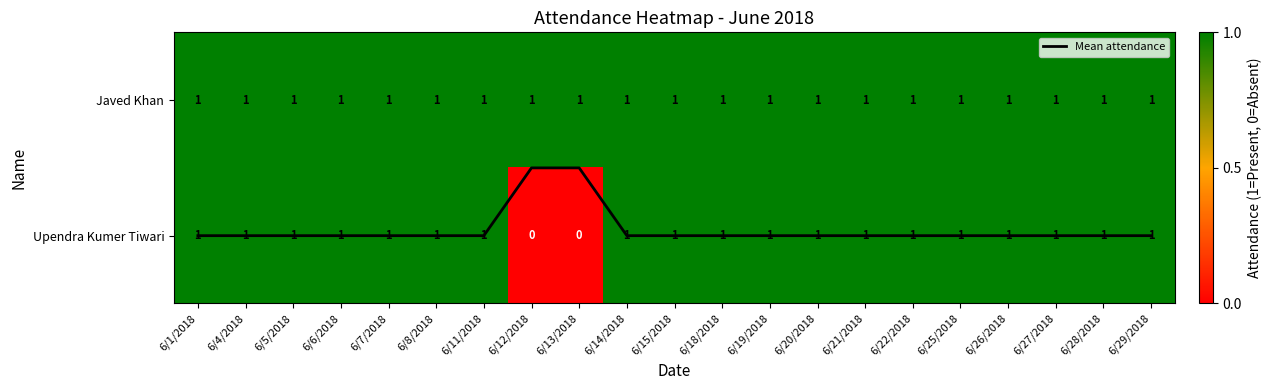

Which series has the largest total across all categories?

Javed Khan